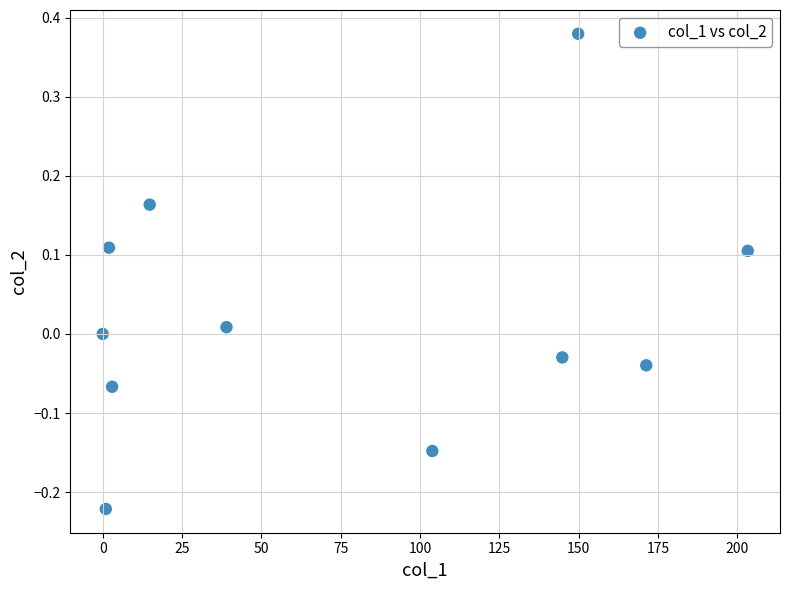

What is the average X value?

75.7